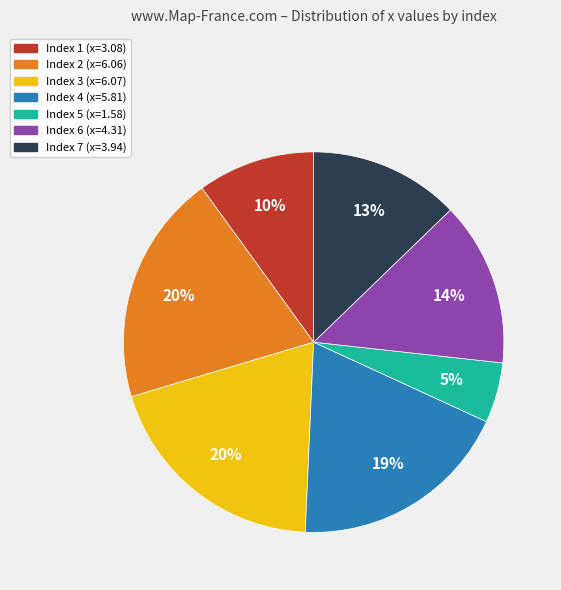

To the nearest percent, what is the difference between the largest and smallest slice percentages?

15%